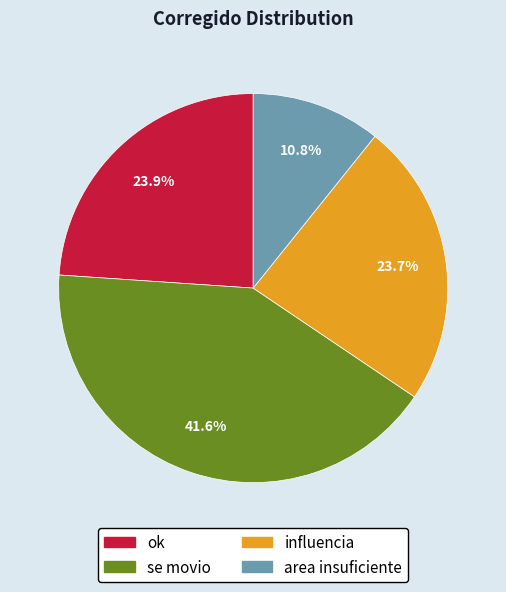

To the nearest percent, what is the difference between the largest and smallest slice percentages?

31%